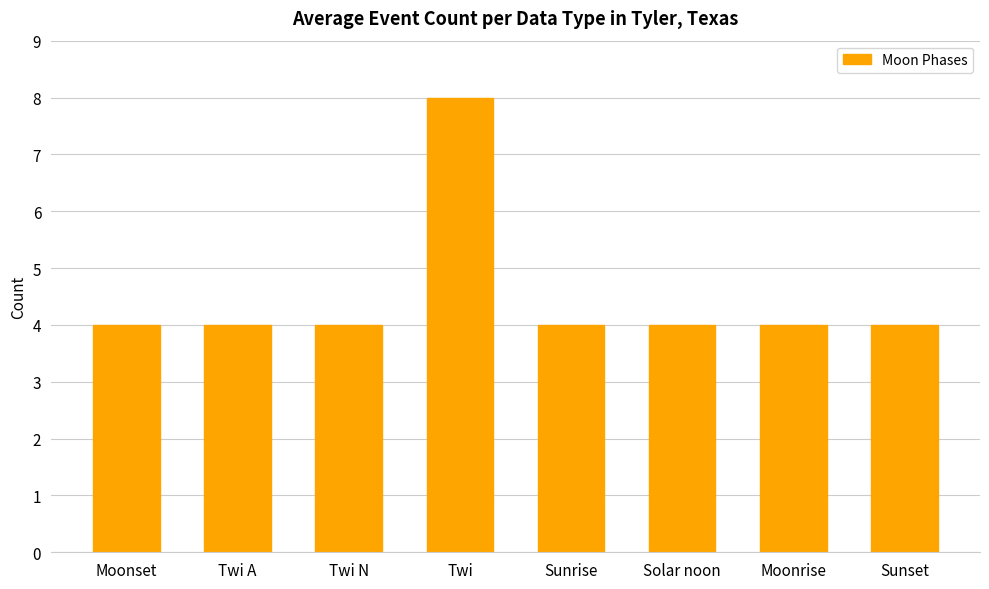

What is the smallest value displayed?

4